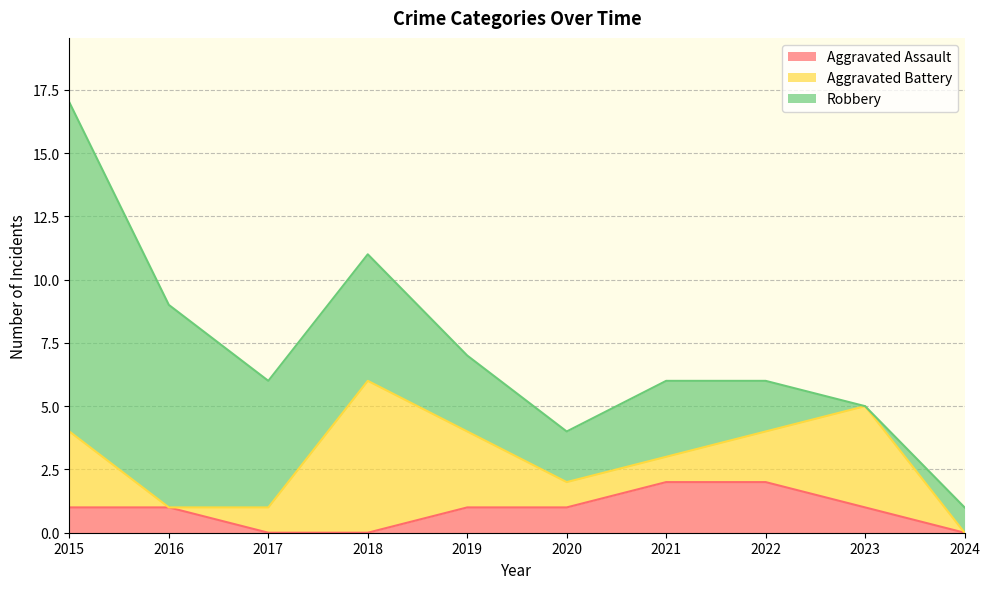

What are all the series names shown in the legend?

Aggravated Assault, Aggravated Battery, Robbery